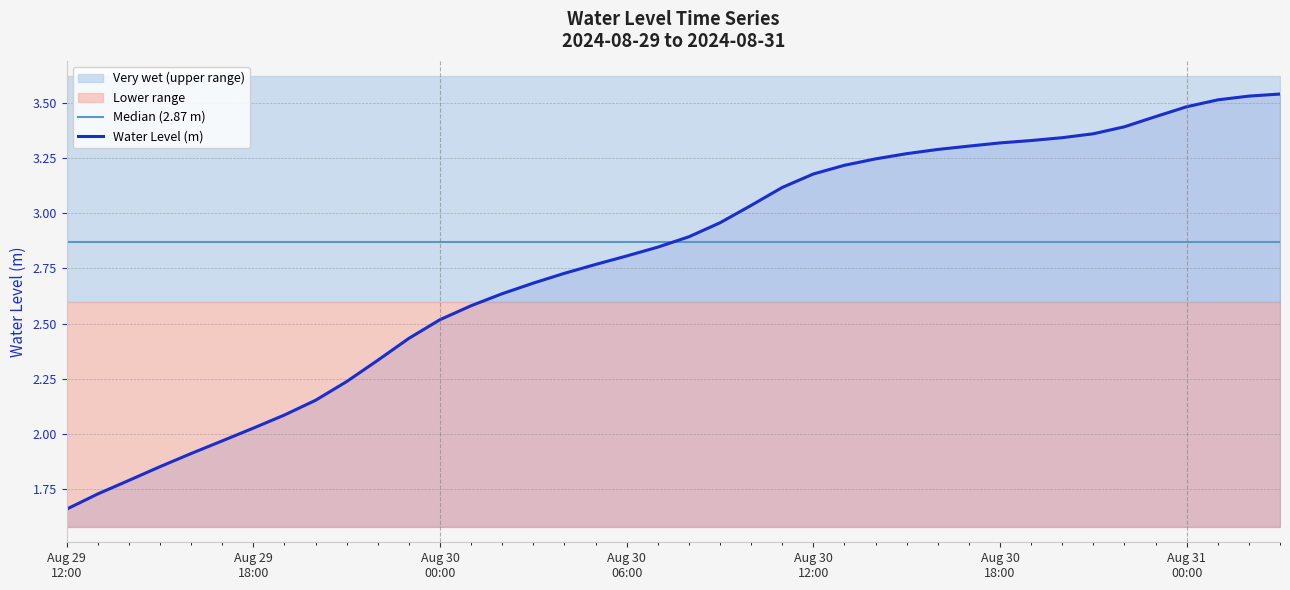

Which category has the lowest value across all series?

Aug 29 12:00